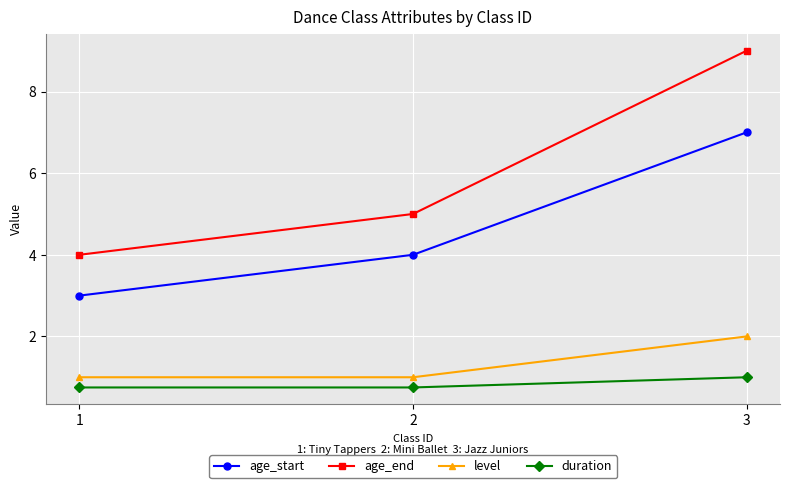

Reading right to left, extract all data points from this chart.

age_start: 3=7.0	2=4.0	1=3.0
age_end: 3=9.0	2=5.0	1=4.0
level: 3=2.0	2=1.0	1=1.0
duration: 3=1.0	2=0.8	1=0.8